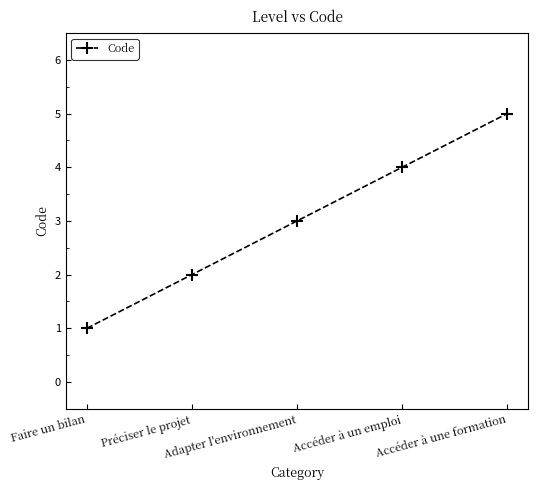

What is the ratio of the value at Accéder à un emploi to the value at Adapter l'environnement?

1.3